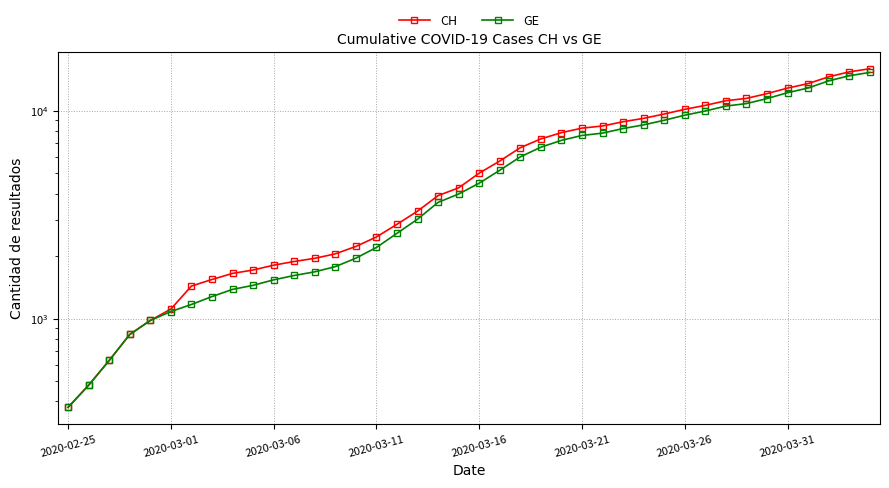

Which series has the largest total across all categories?

CH